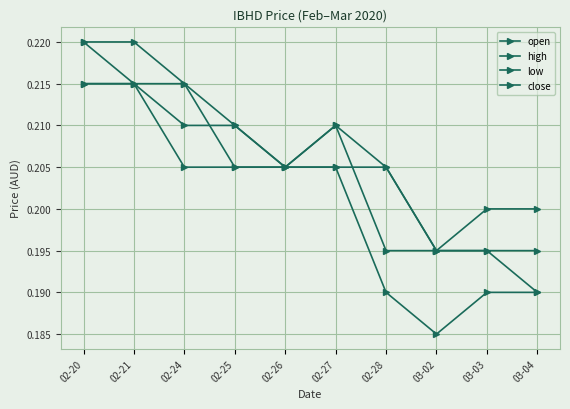

What is the value of the close point at the 5th from the left?

0.2